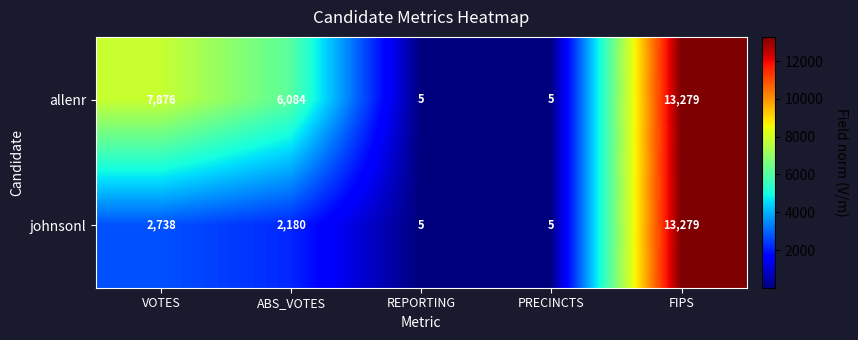

Which series has the largest total across all categories?

allenr